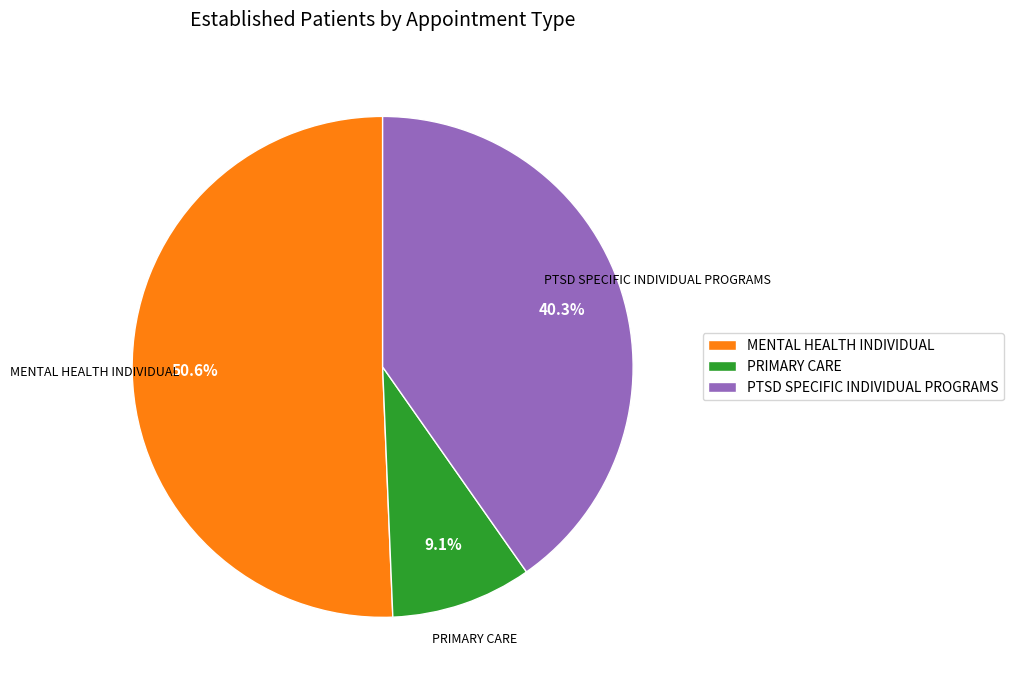

Which slice is the smallest?

PRIMARY CARE